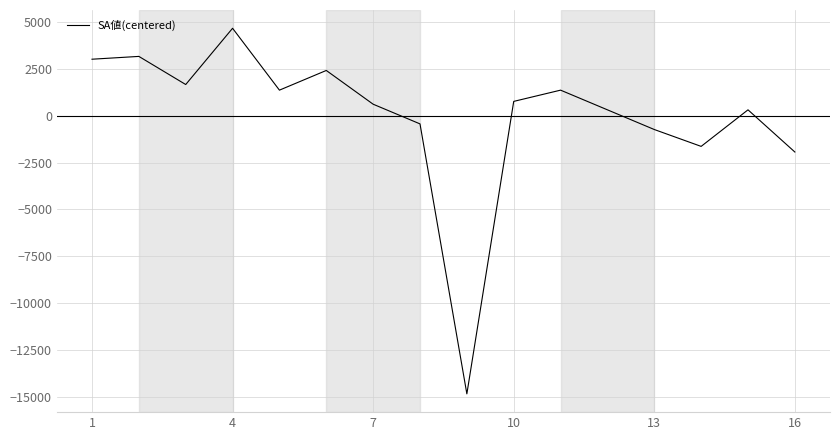

What is the smallest value displayed?

-14840.6